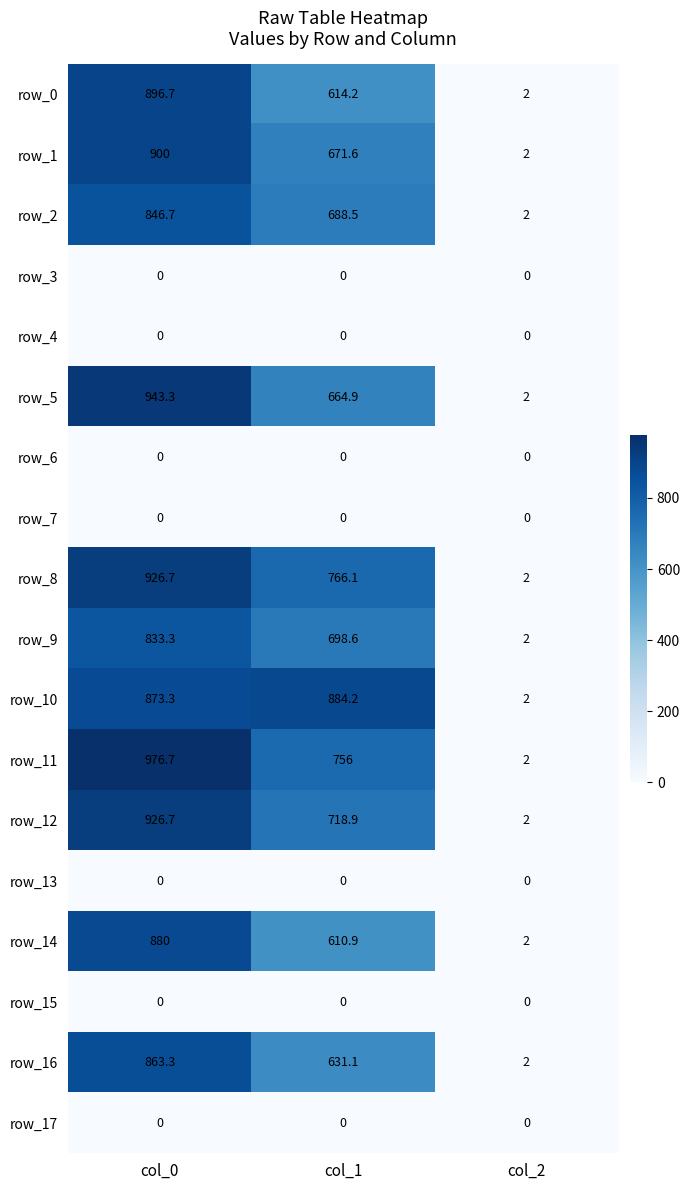

At which category is the sum across all series the highest?

col_0